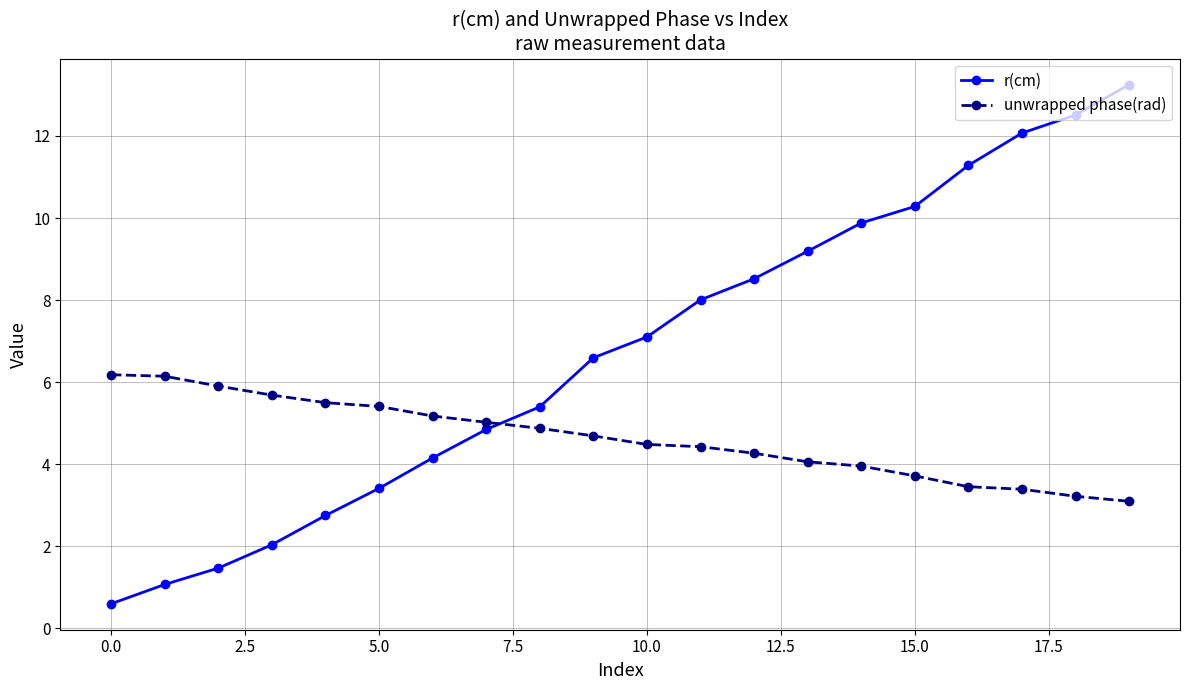

Which series has the widest spread of values?

r(cm)